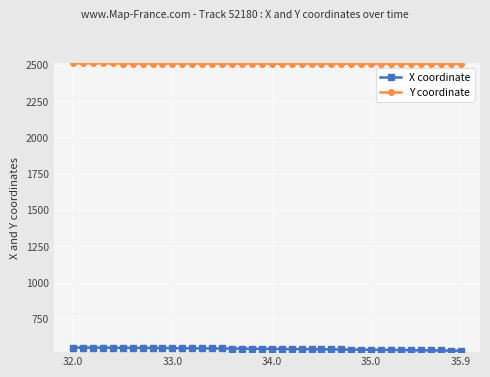

True or false: Y coordinate and X coordinate intersect in this chart.

False